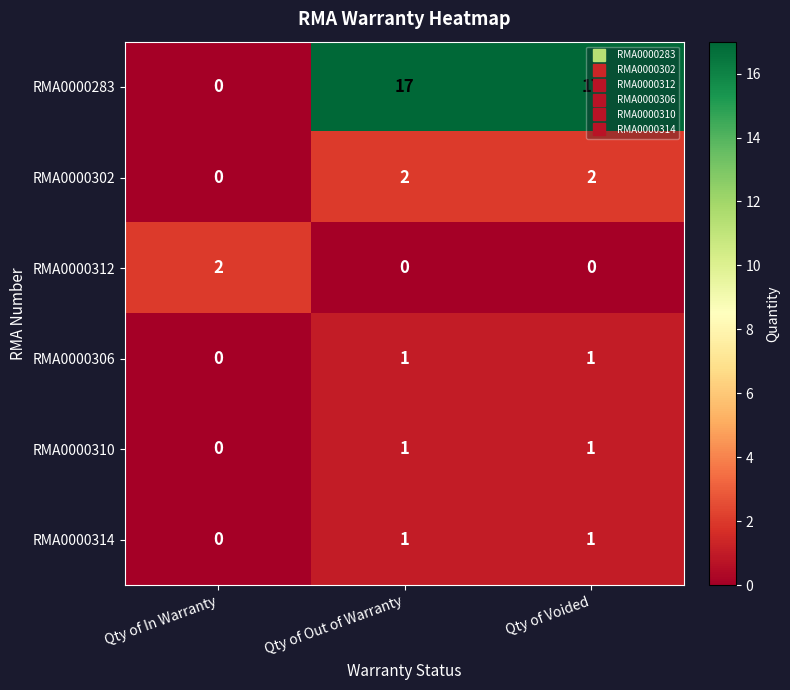

What is the greatest value displayed?

17